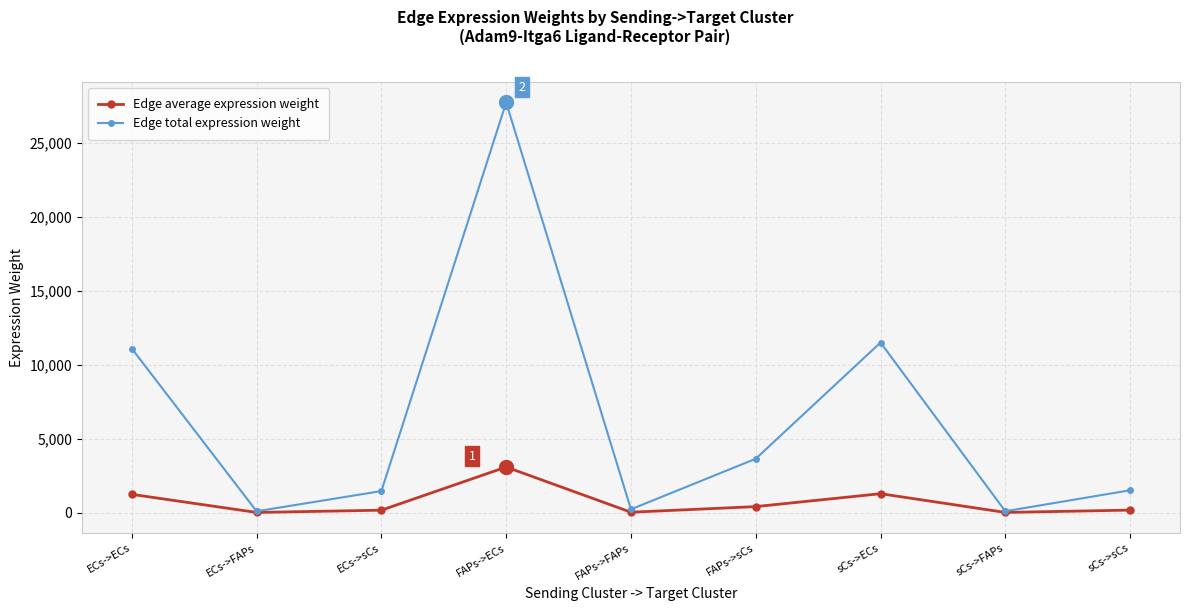

The Edge average expression weight series shows 9.8 at ECs->FAPs. True or false?

True